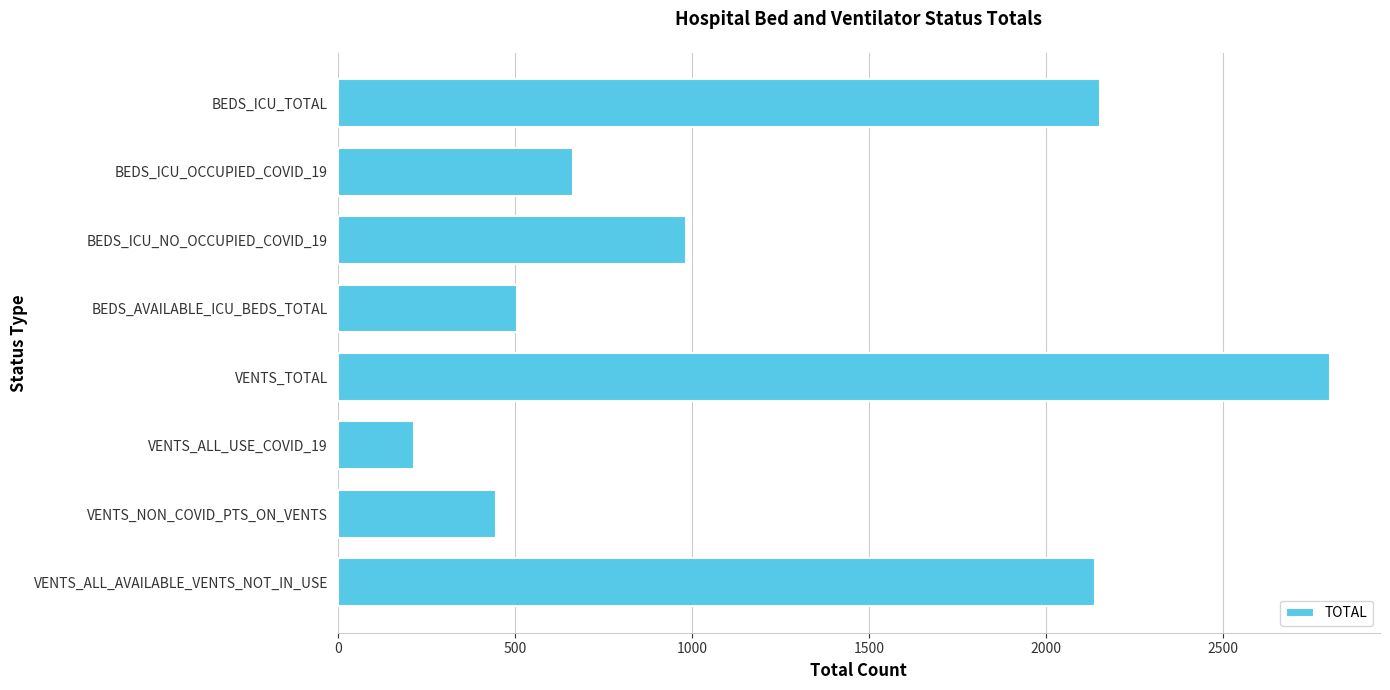

Which category has the highest value across all series?

VENTS_TOTAL